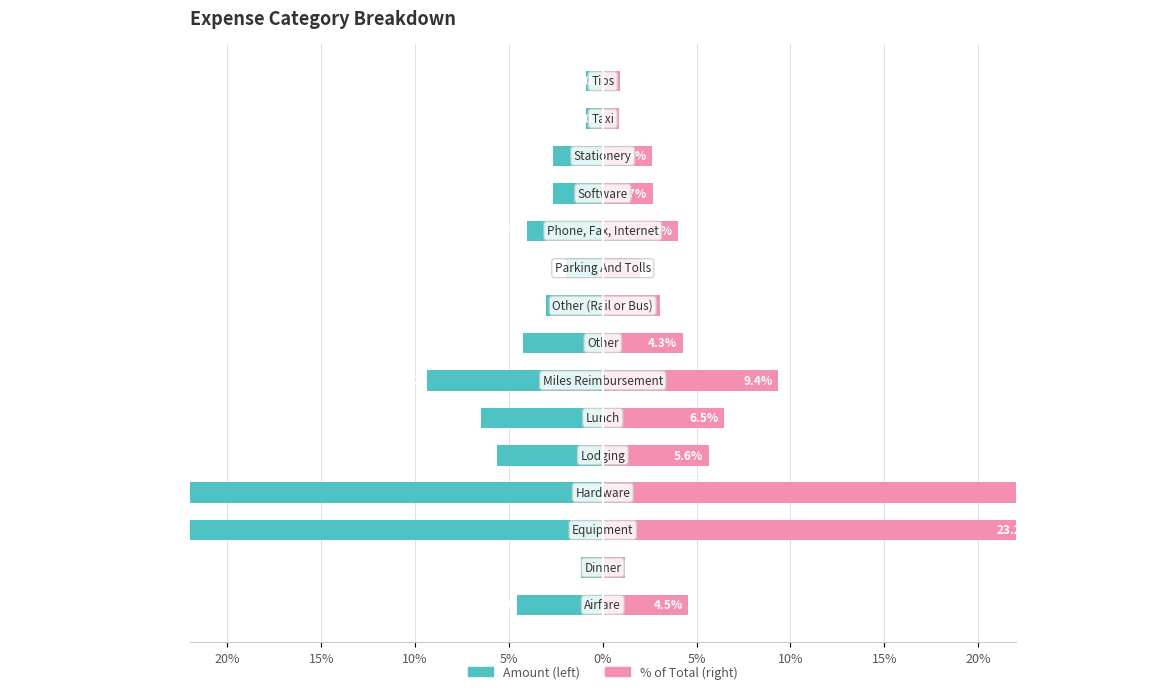

Reading right to left, list all the values displayed in this chart.

-0.9	-0.9	-2.6	-2.7	-4.0	-2.0	-3.0	-4.3	-9.4	-6.5	-5.6	-29.2	-23.2	-1.2	-4.5